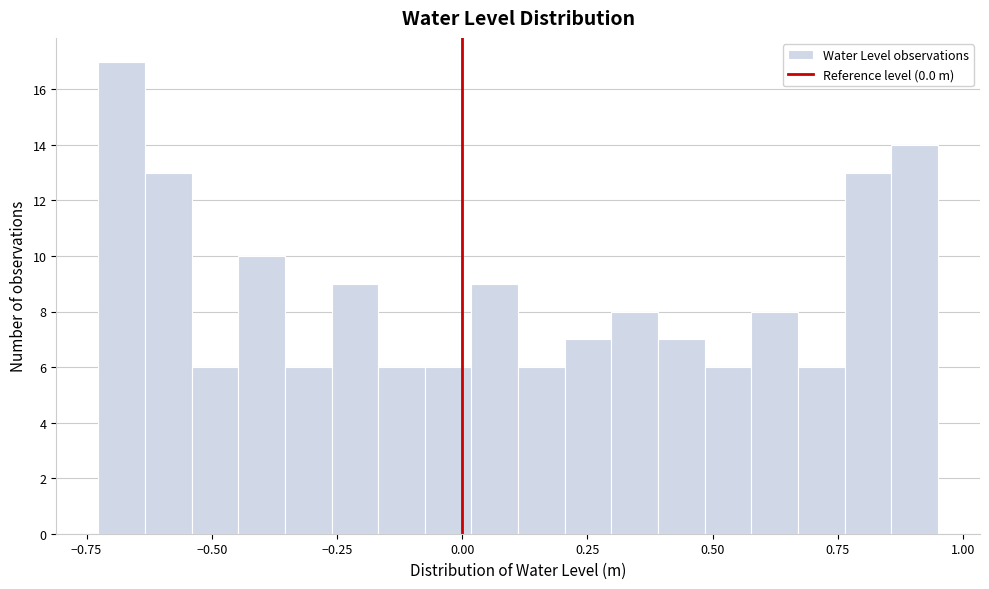

Read against the x-axis, roughly where is the centre of the tallest bar?

-0.70